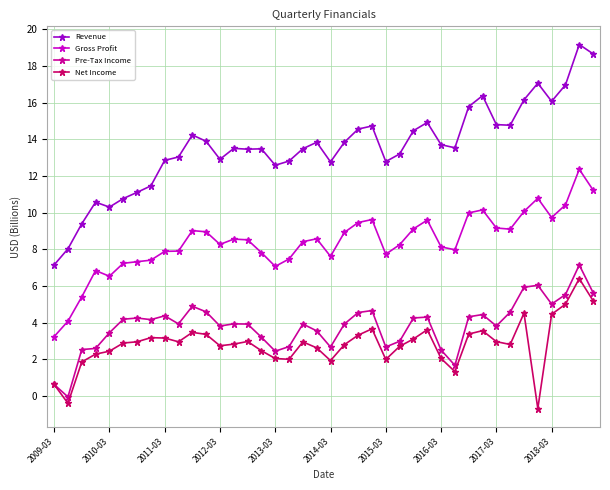

Which series has the largest range (max minus min)?

Revenue